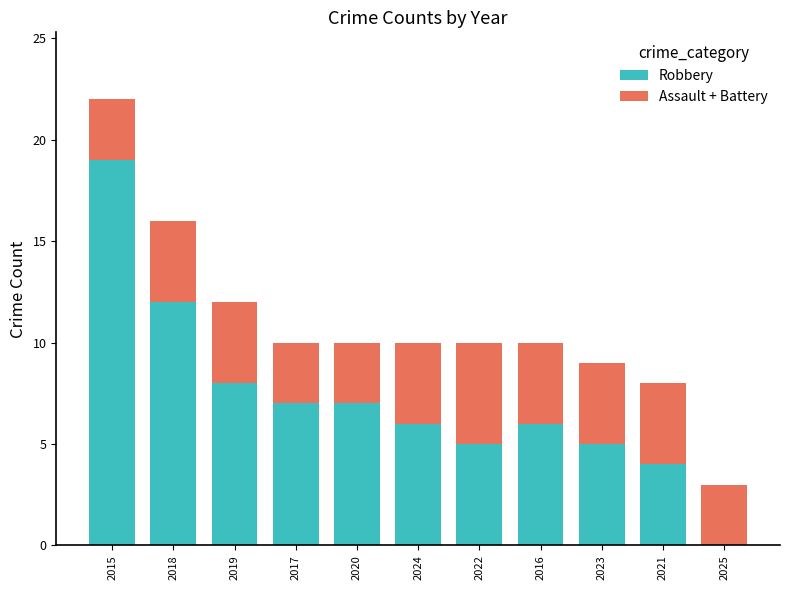

What is the total value across all series at 2021?

8